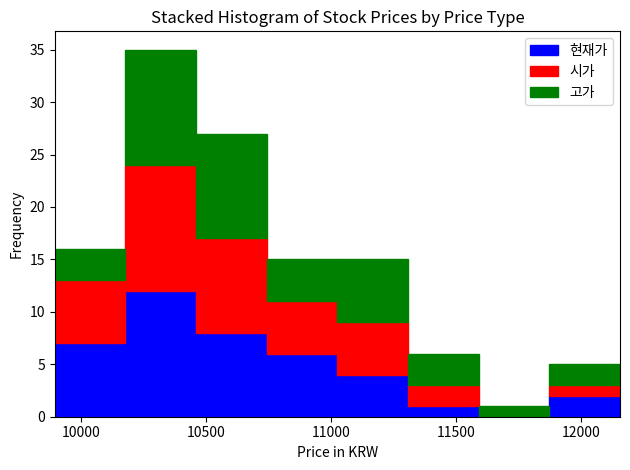

Reading left to right, list every stacked bar in this chart as the range it spans on the x-axis followed by its total height. Neither the bar edges nor the heights are printed on the chart, so give them approximately, as read against the axes.

9900 to 10200: 16
10200 to 10450: 35
10450 to 10750: 27
10750 to 11050: 15
11050 to 11300: 15
11300 to 11600: 6
11600 to 11850: 1
11850 to 12150: 5